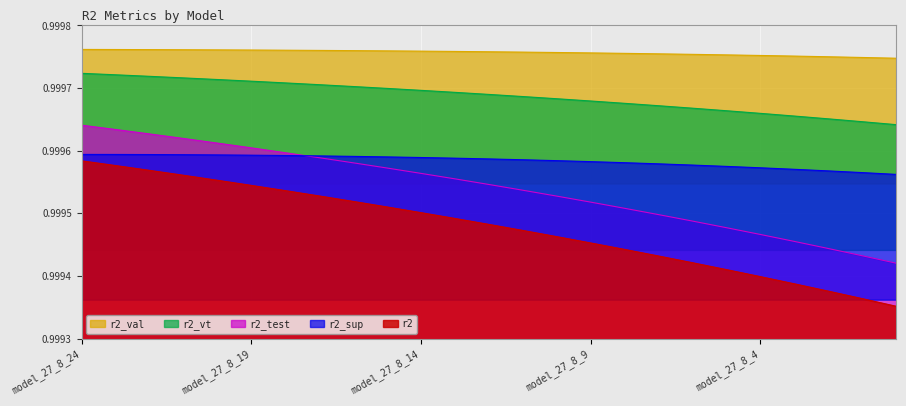

List the series in order of their overall mean, highest first.

r2_val, r2_vt, r2_sup, r2_test, r2